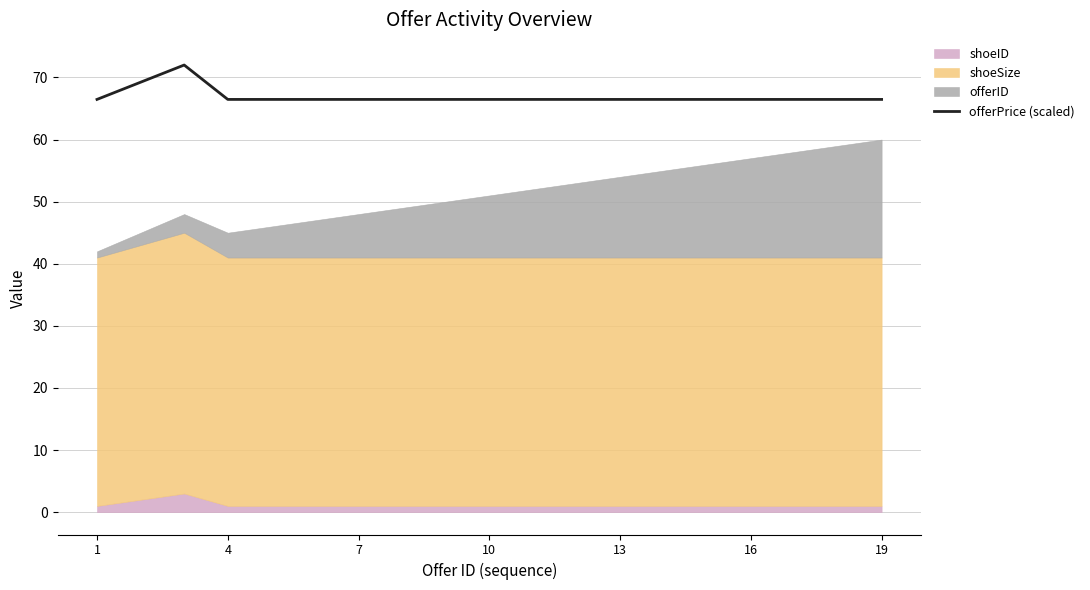

What is the lowest value of the offerPrice (scaled) series?

66.5